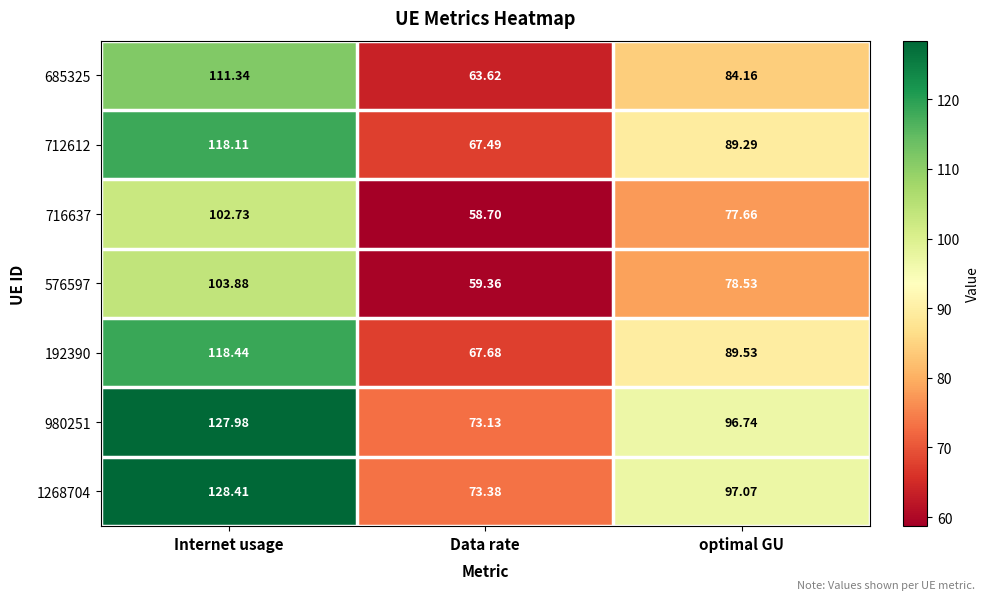

At which label does 192390 first exceed 89?

Internet usage